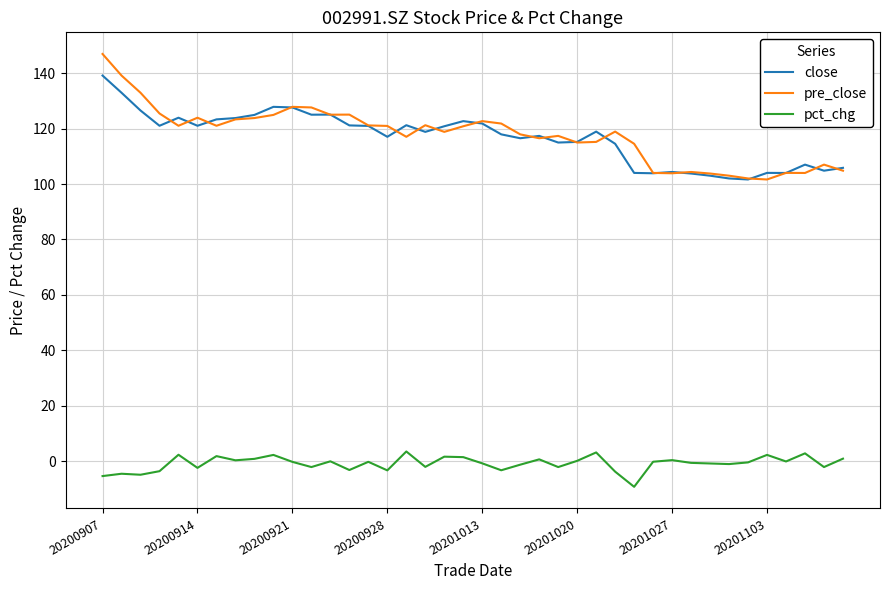

True or false: pct_chg and close cross at least once.

False